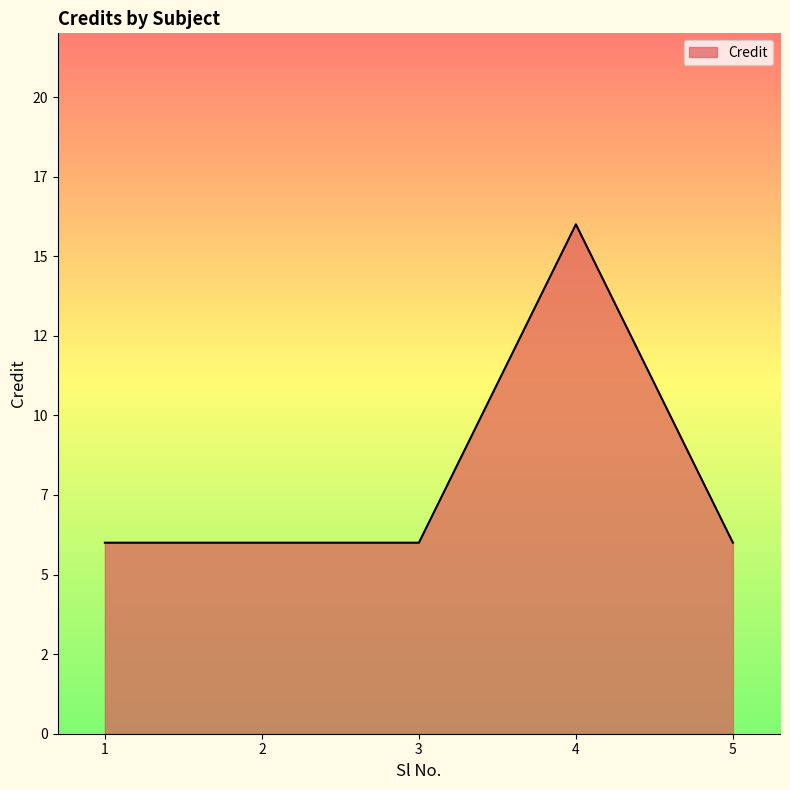

What is the sum of the values at 4 and 5?

22